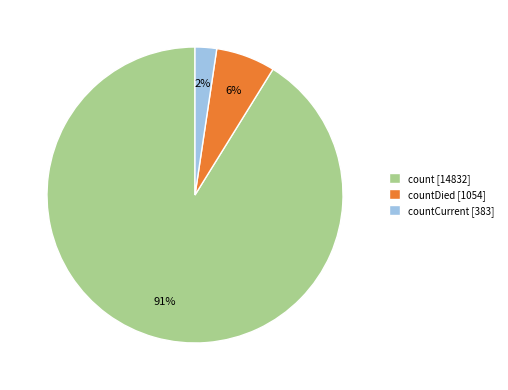

Which slice is the largest?

count [14832]